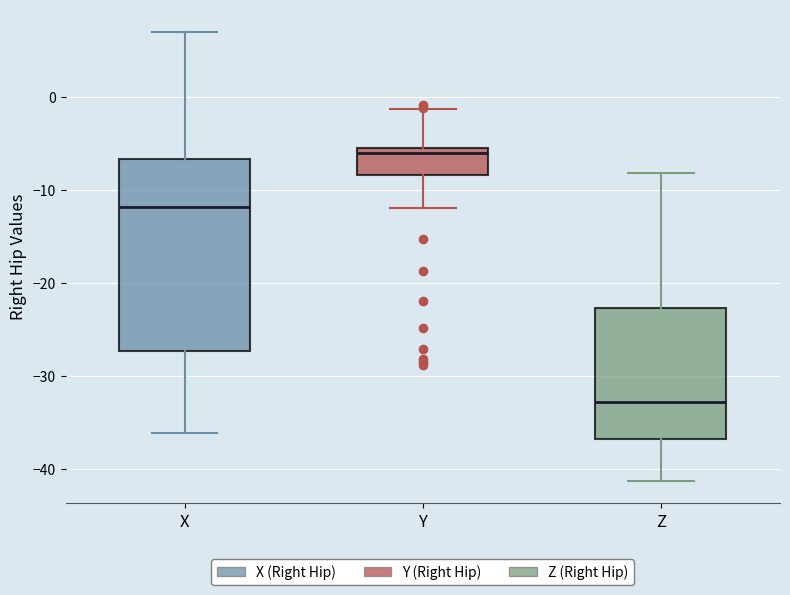

Comparing the boxes themselves (not the whiskers), which one is the tallest?

X